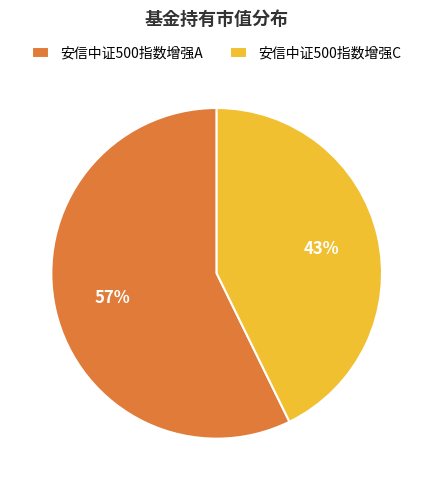

Combined, do 安信中证500指数增强A and 安信中证500指数增强C account for over 50%?

Yes